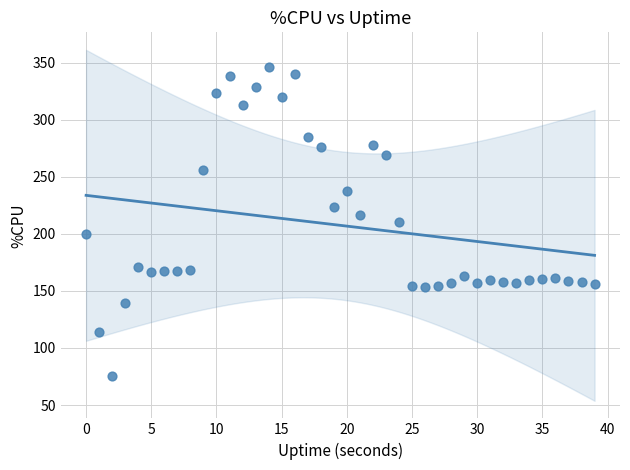

What is the range of Y values (max minus min)?

270.4